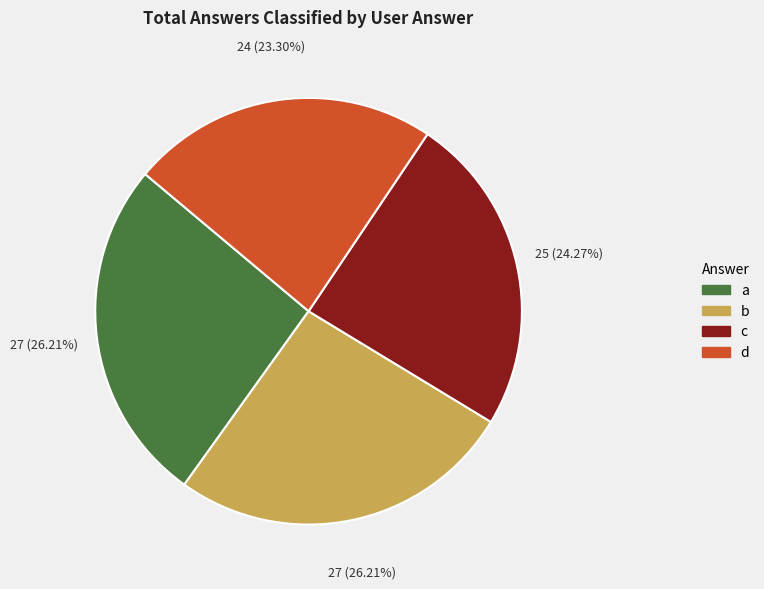

How many segments does this pie chart have?

4